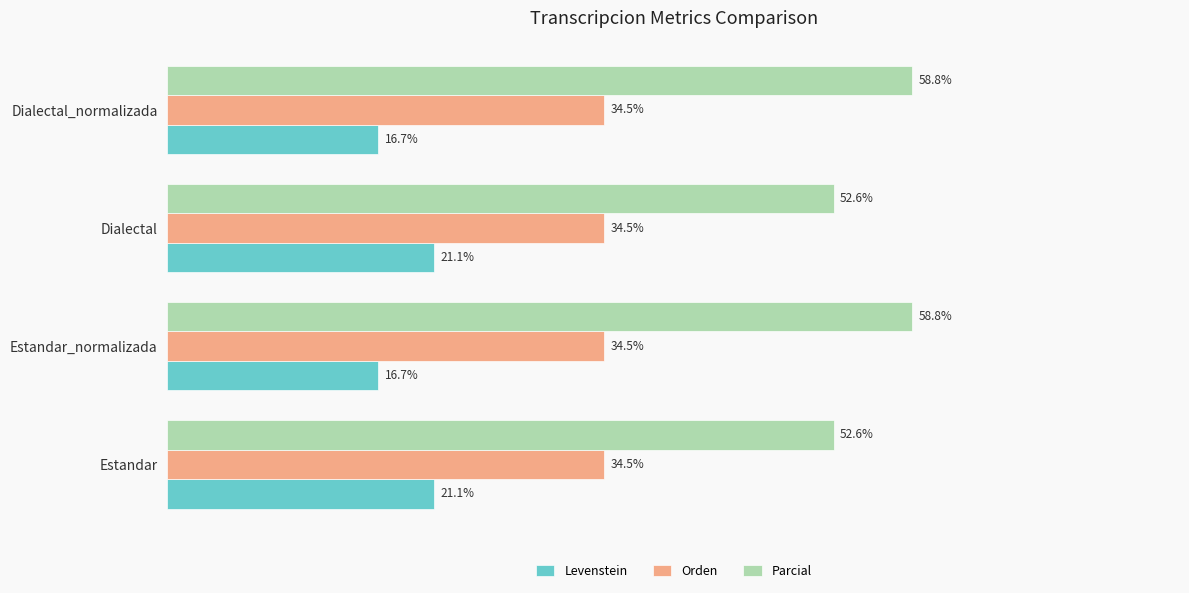

At Estandar_normalizada, list the series in order from largest to smallest.

Parcial, Orden, Levenstein